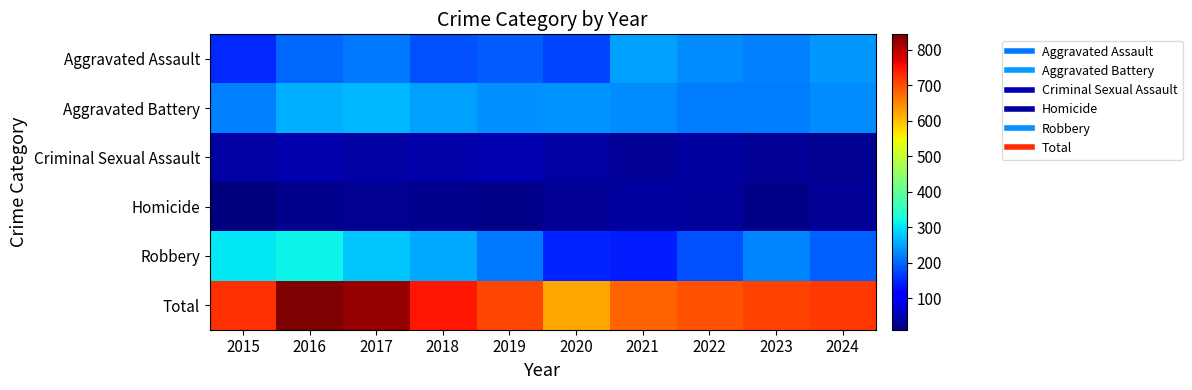

Reading right to left, what are all the values shown in this chart?

Aggravated Assault: 2024=239	2023=222	2022=230	2021=246	2020=171	2019=191	2018=183	2017=215	2016=200	2015=150
Aggravated Battery: 2024=230	2023=216	2022=216	2021=231	2020=236	2019=235	2018=247	2017=265	2016=260	2015=222
Criminal Sexual Assault: 2024=26	2023=28	2022=36	2021=30	2020=38	2019=48	2018=43	2017=39	2016=46	2015=39
Homicide: 2024=29	2023=19	2022=31	2021=35	2020=29	2019=18	2018=21	2017=27	2016=23	2015=11
Robbery: 2024=194	2023=224	2022=183	2021=138	2020=147	2019=213	2018=255	2017=279	2016=315	2015=304
Total: 2024=718	2023=709	2022=696	2021=680	2020=621	2019=705	2018=749	2017=825	2016=844	2015=726